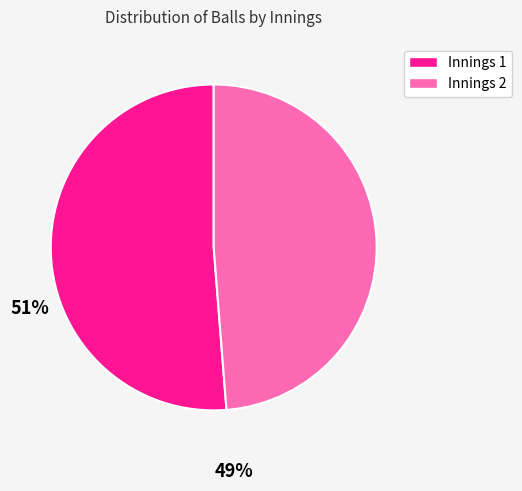

Which category accounts for the majority?

Innings 1